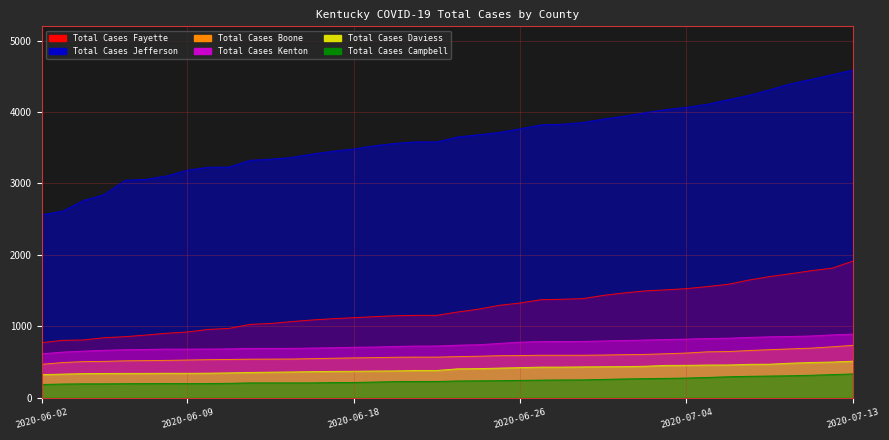

True or false: Total Cases Daviess and Total Cases Jefferson cross at least once.

False